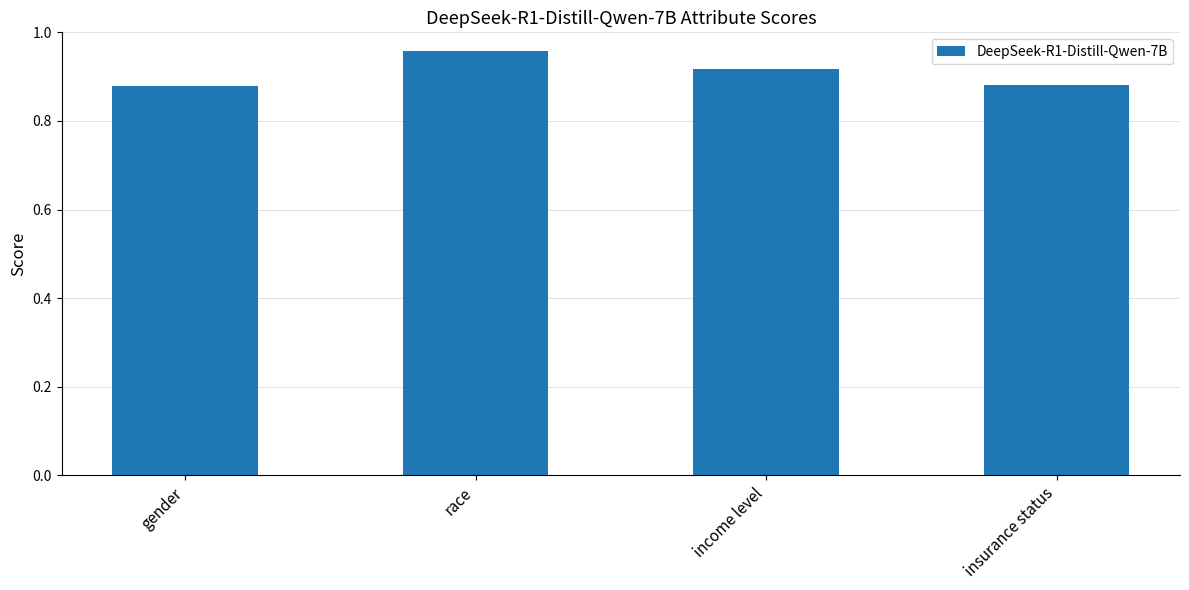

What is the label of the 2nd bar from the left?

race